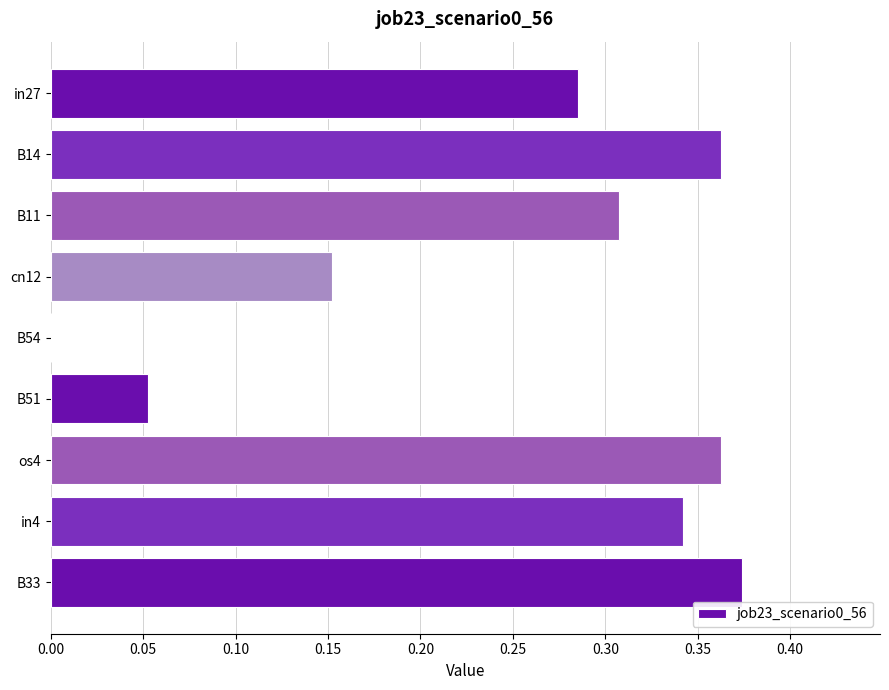

The value at cn12 is 0.1. True or false?

False